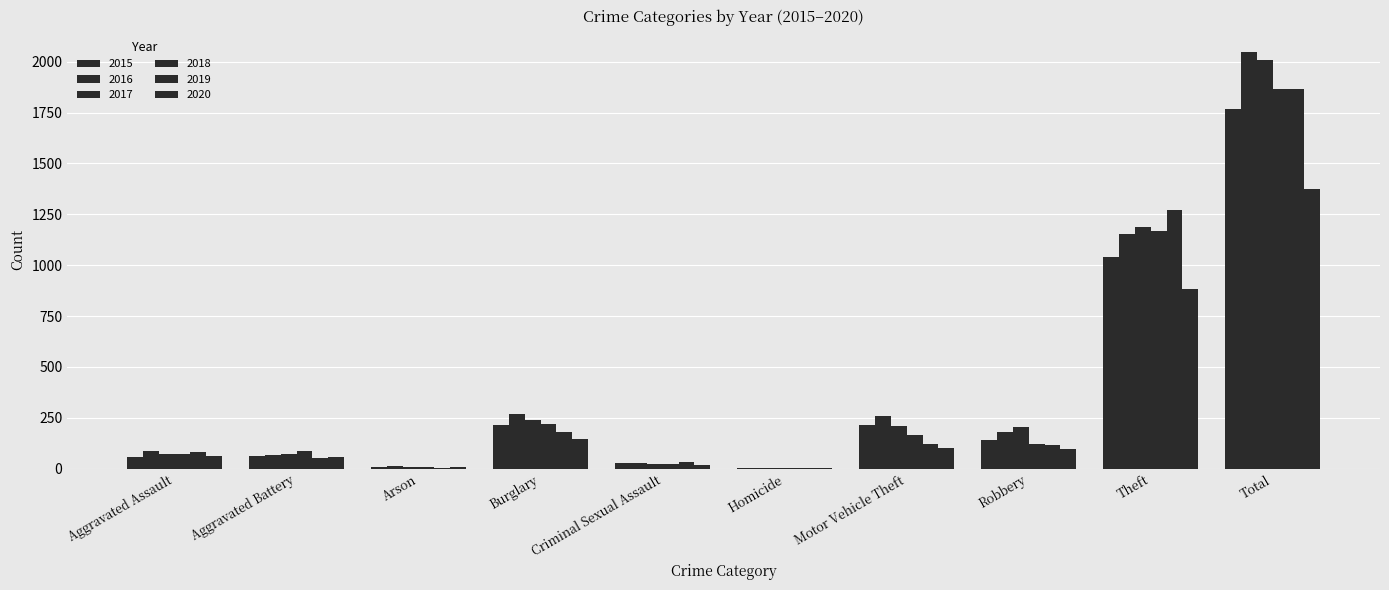

How many groups of bars are there?

10